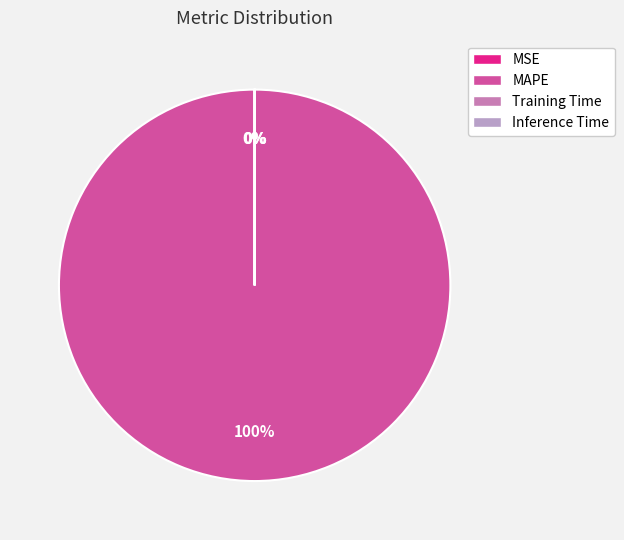

True or false: MAPE accounts for 87% of the total.

False